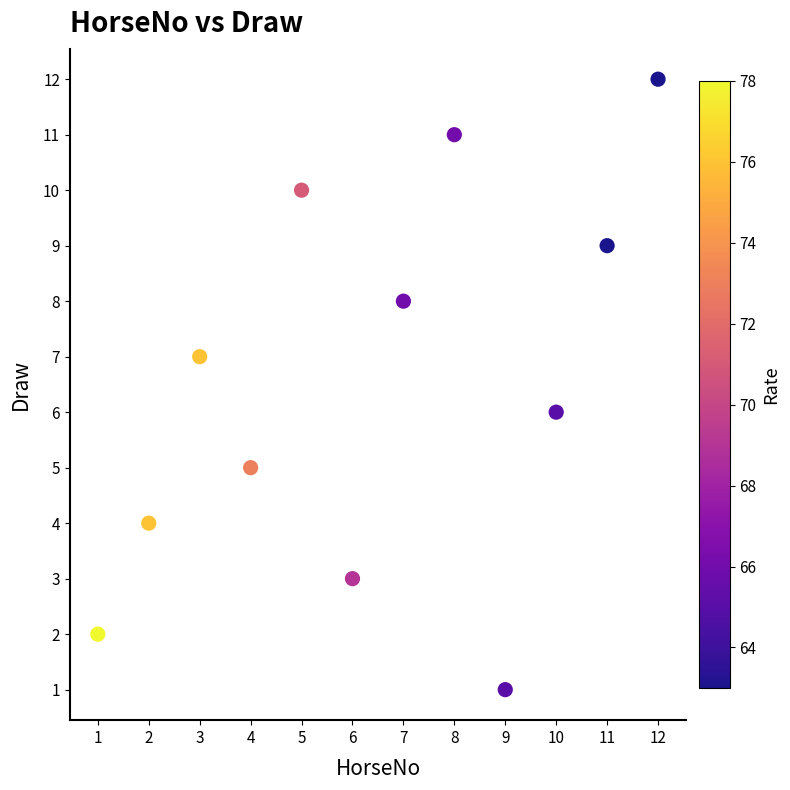

What is the average X value?

6